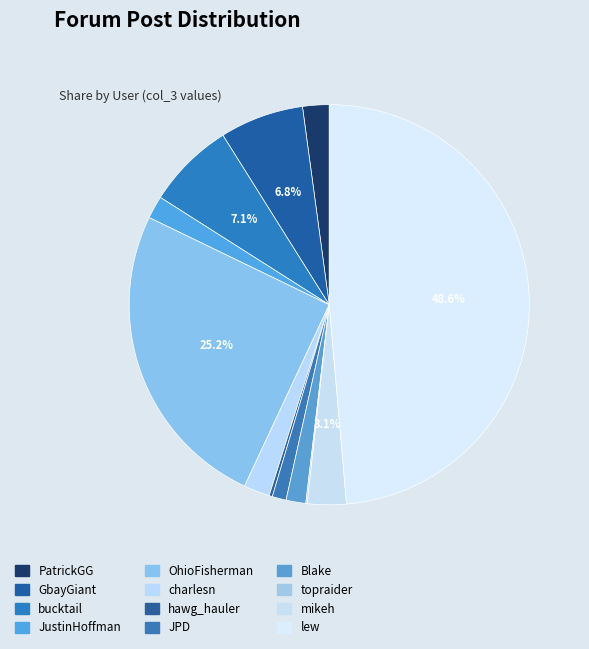

Is it true that bucktail is 19% of the pie?

False